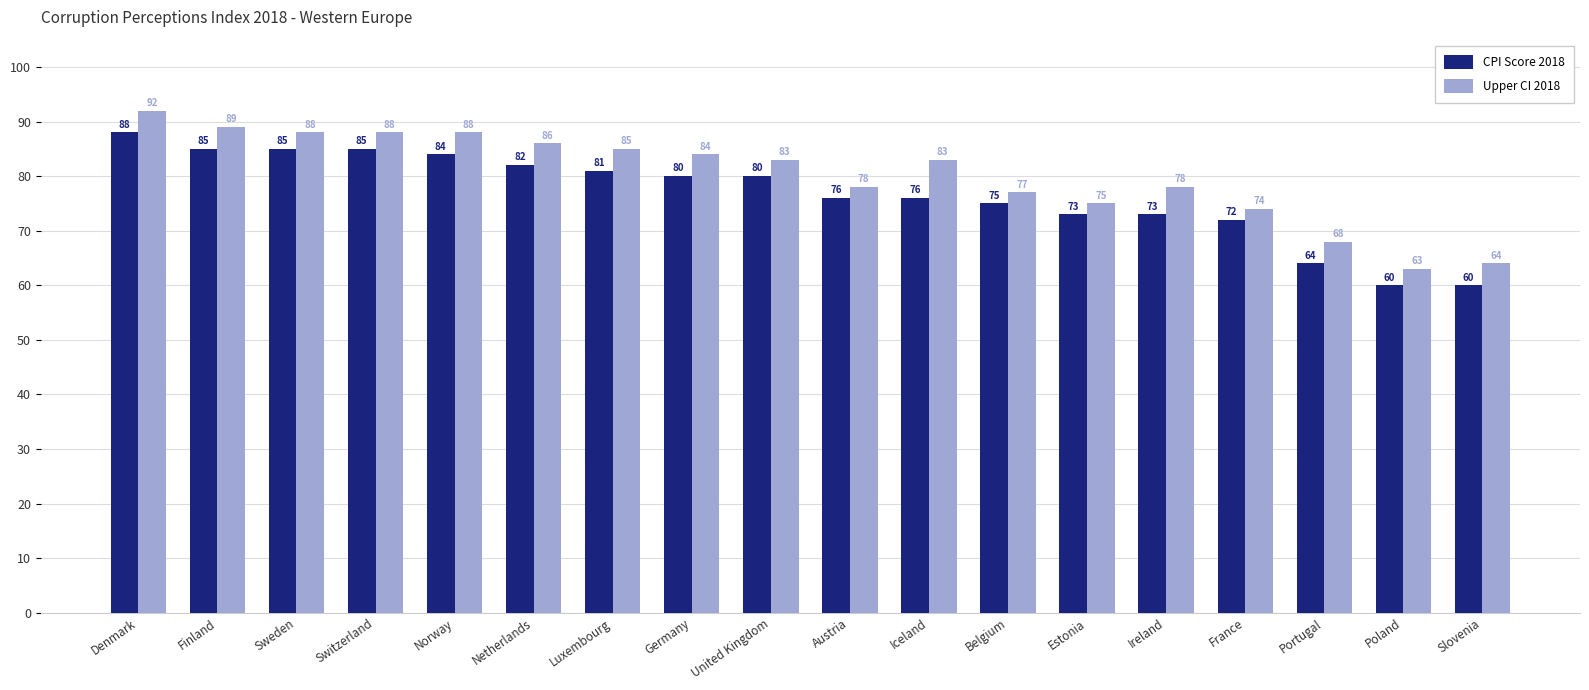

Is it true that CPI Score 2018 equals 72 at France?

True